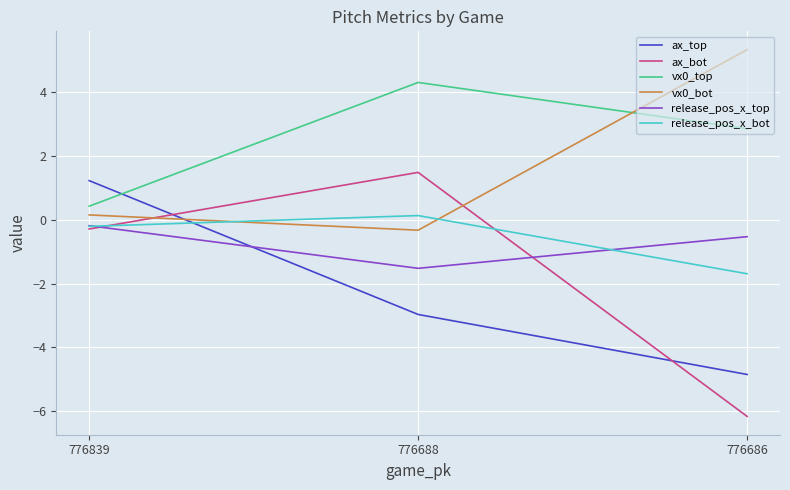

What is the difference between the ax_top values at 776688 and 776686?

1.9